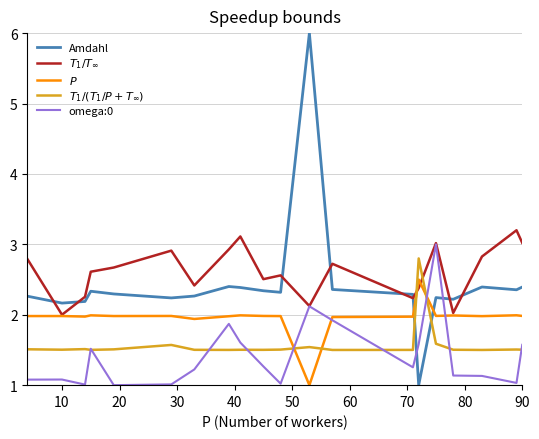

What is the minimum value shown in the chart?

1.0